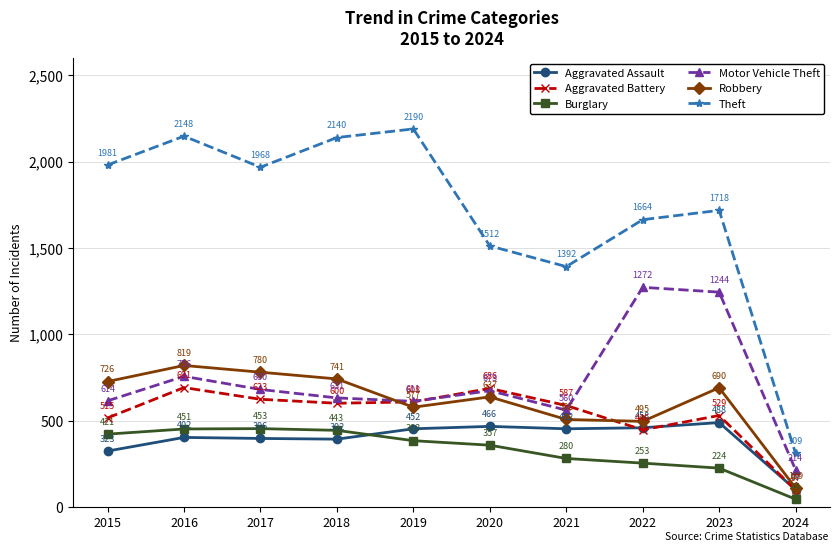

At which label does Motor Vehicle Theft first exceed 673?

2016